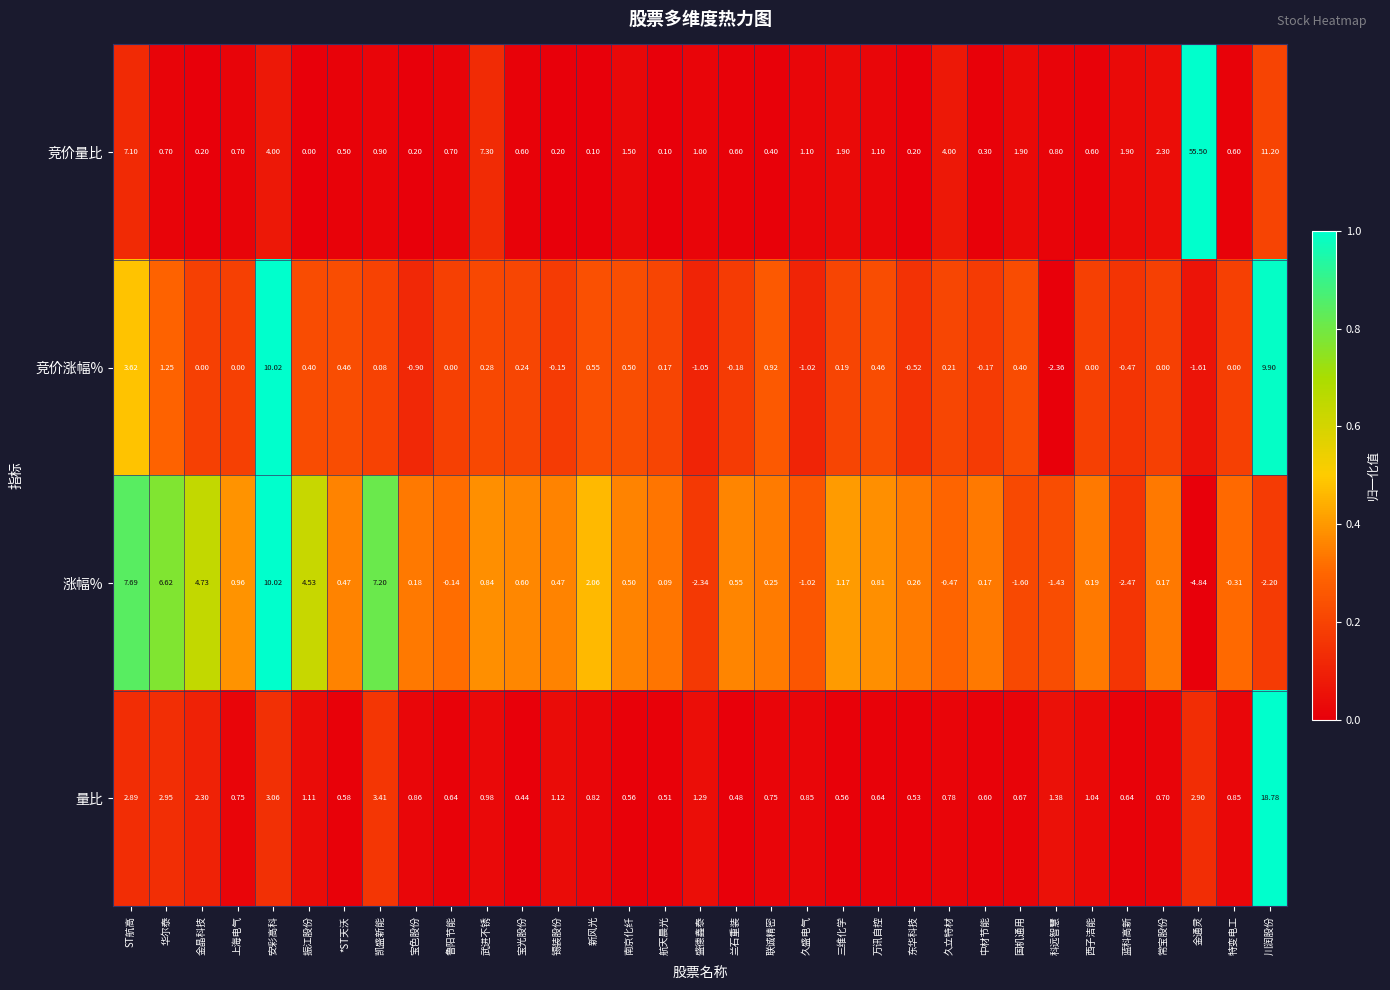

Which series has the widest spread of values?

竞价量比